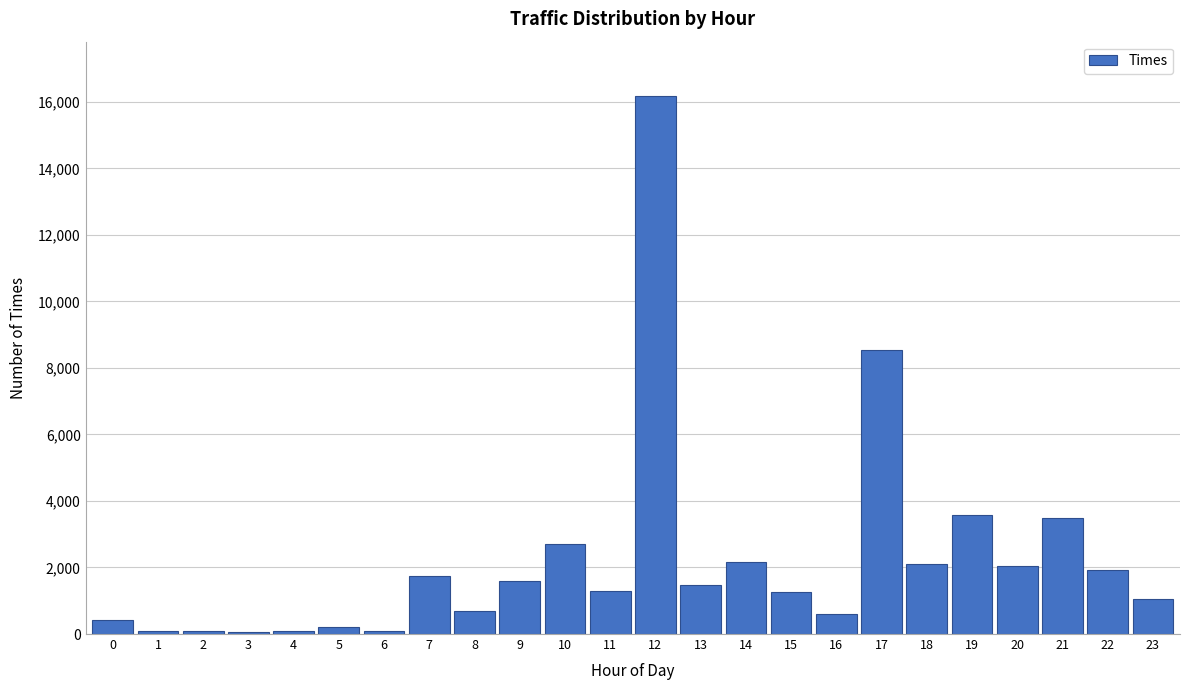

What is the maximum value shown in the chart?

16188